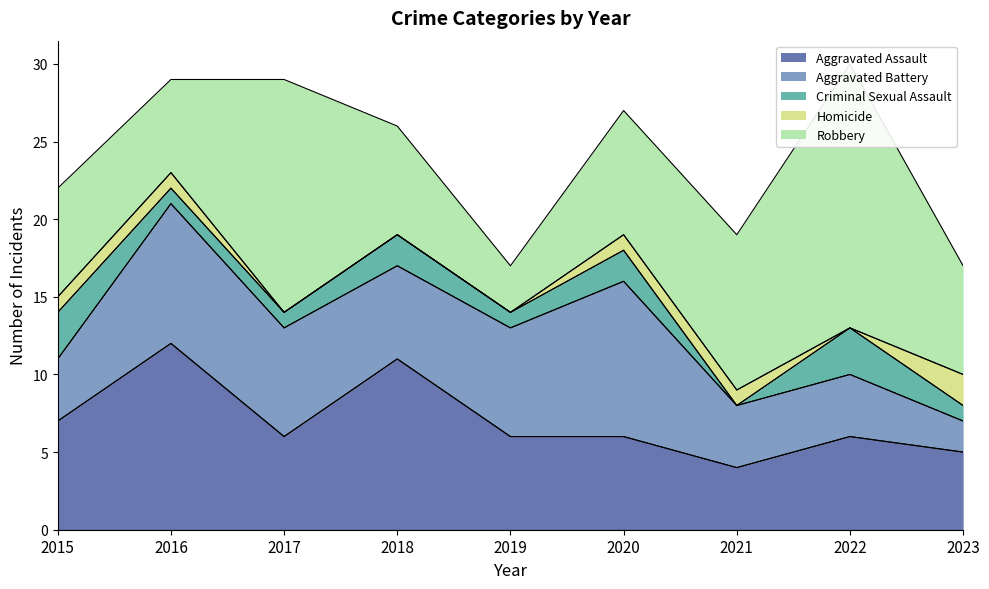

How many interior local valleys does the Criminal Sexual Assault series have?

2